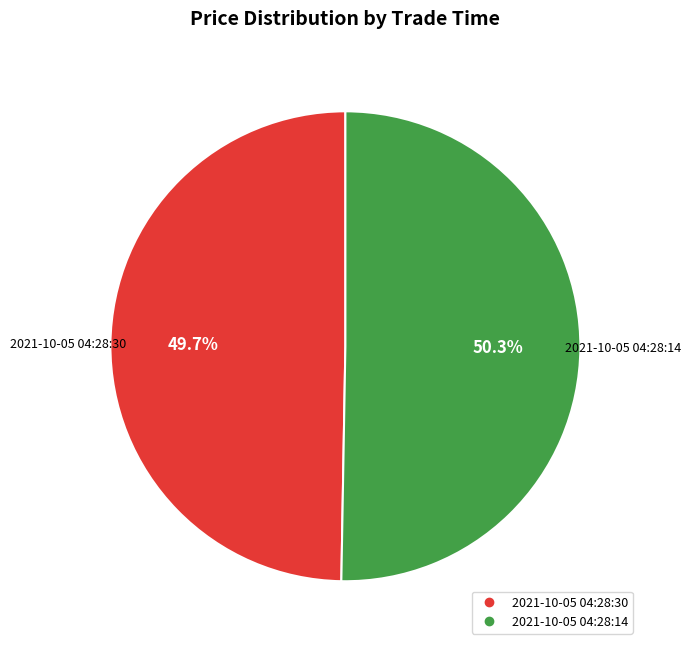

Which slice is the smallest?

2021-10-05 04:28:30